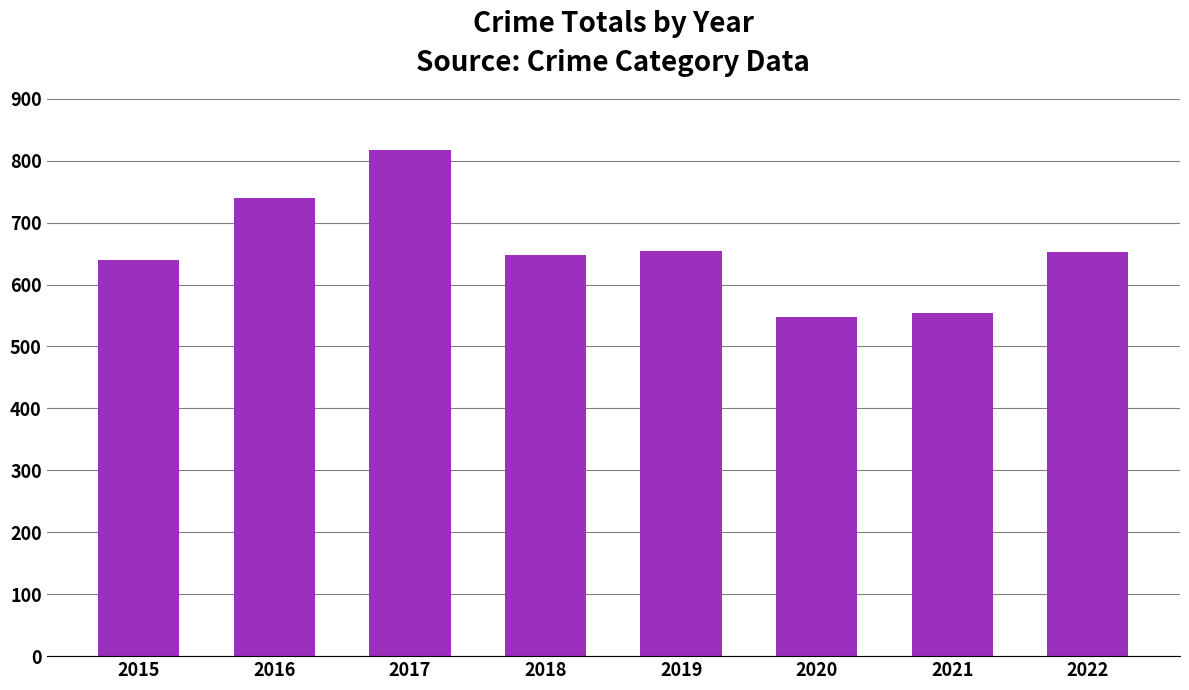

What is the difference between the maximum and second lowest values?

263